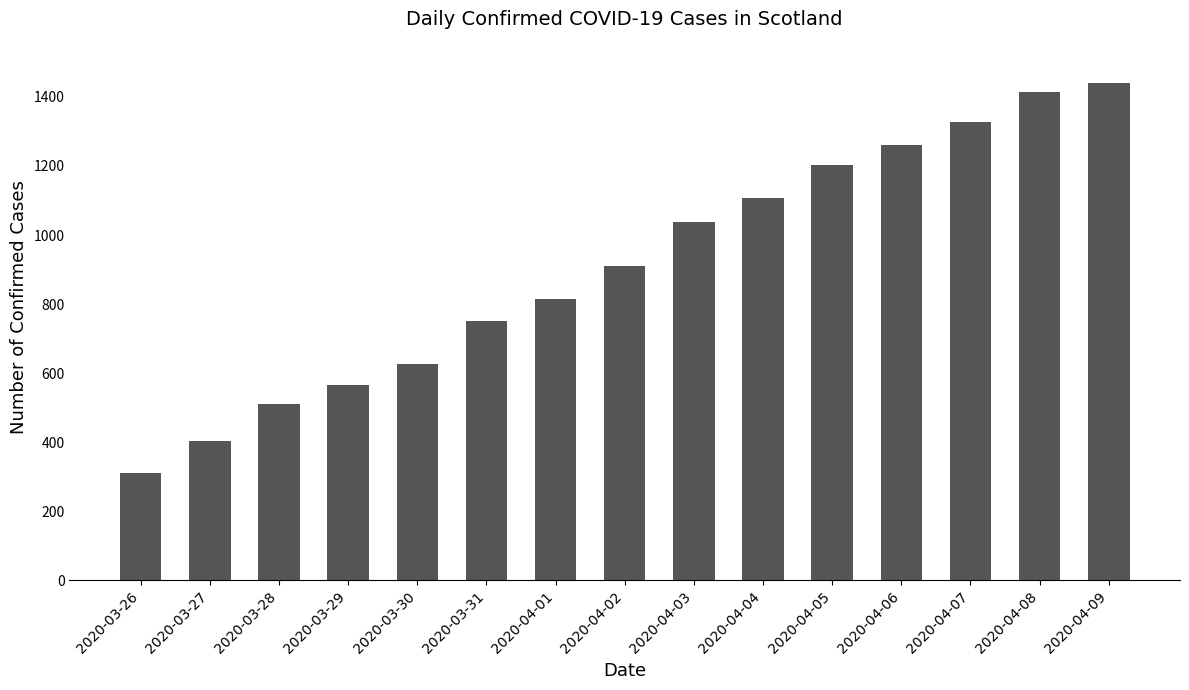

Which category has the lowest value across all series?

2020-03-26